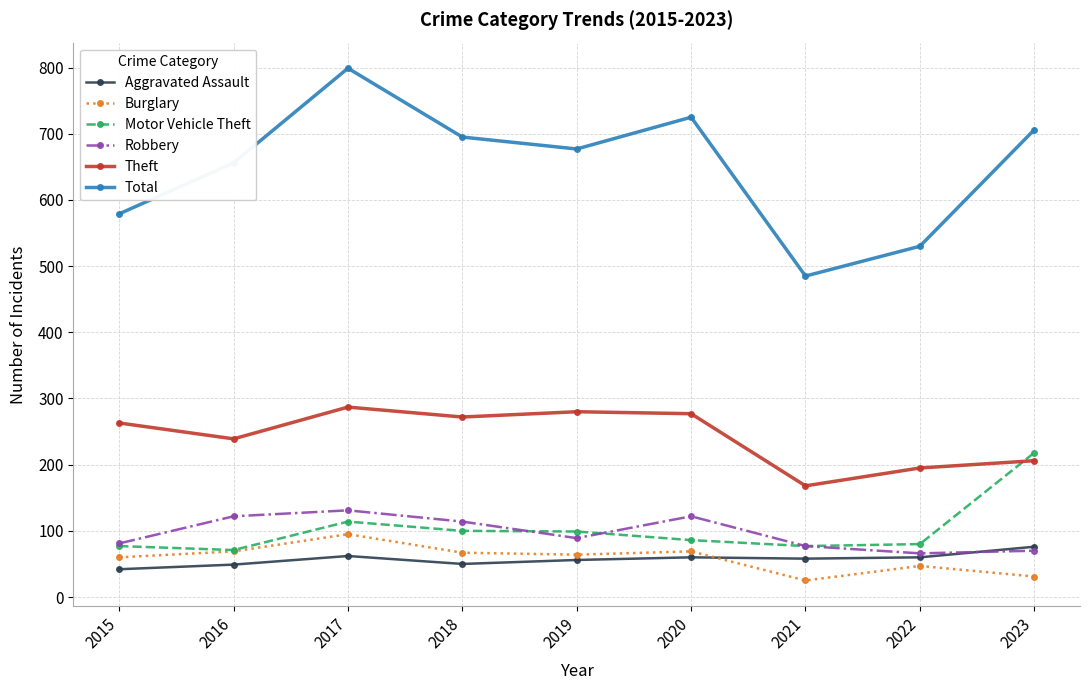

How many categories are shown in the chart?

9